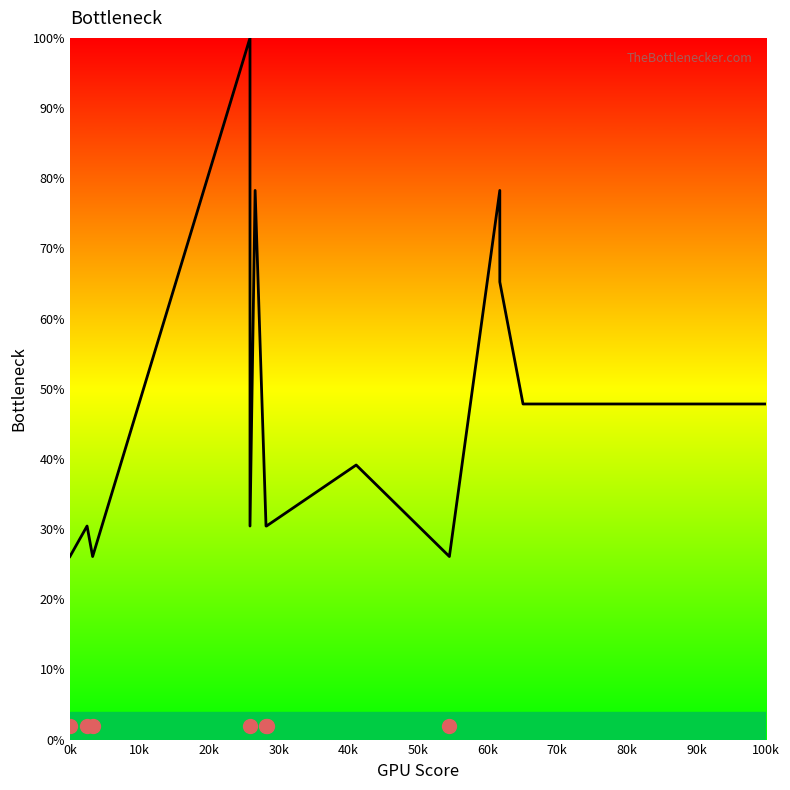

What is the minimum value shown in the chart?

26.1